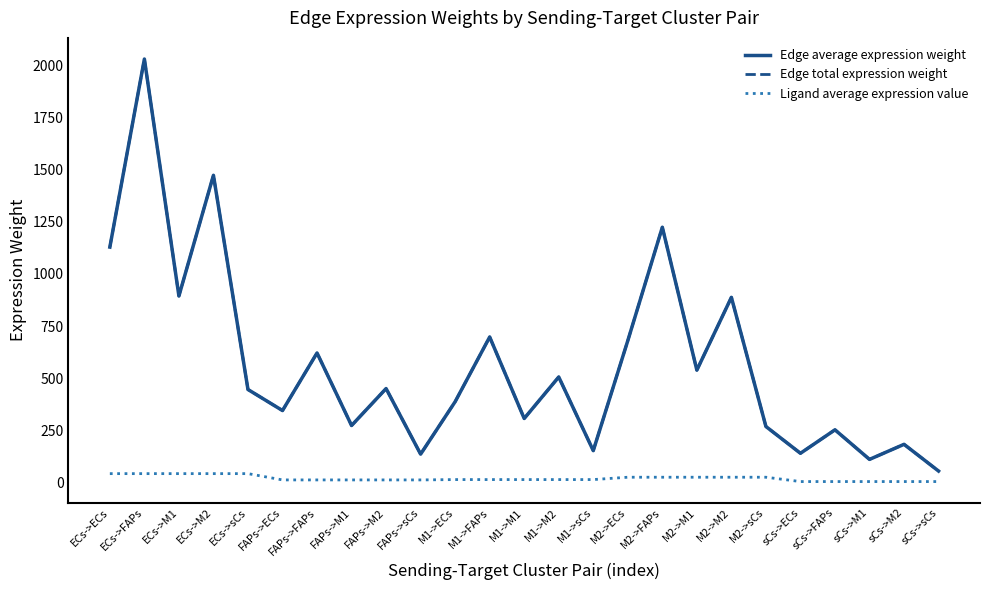

The Edge average expression weight series shows 209.6 at ECs->sCs. True or false?

False